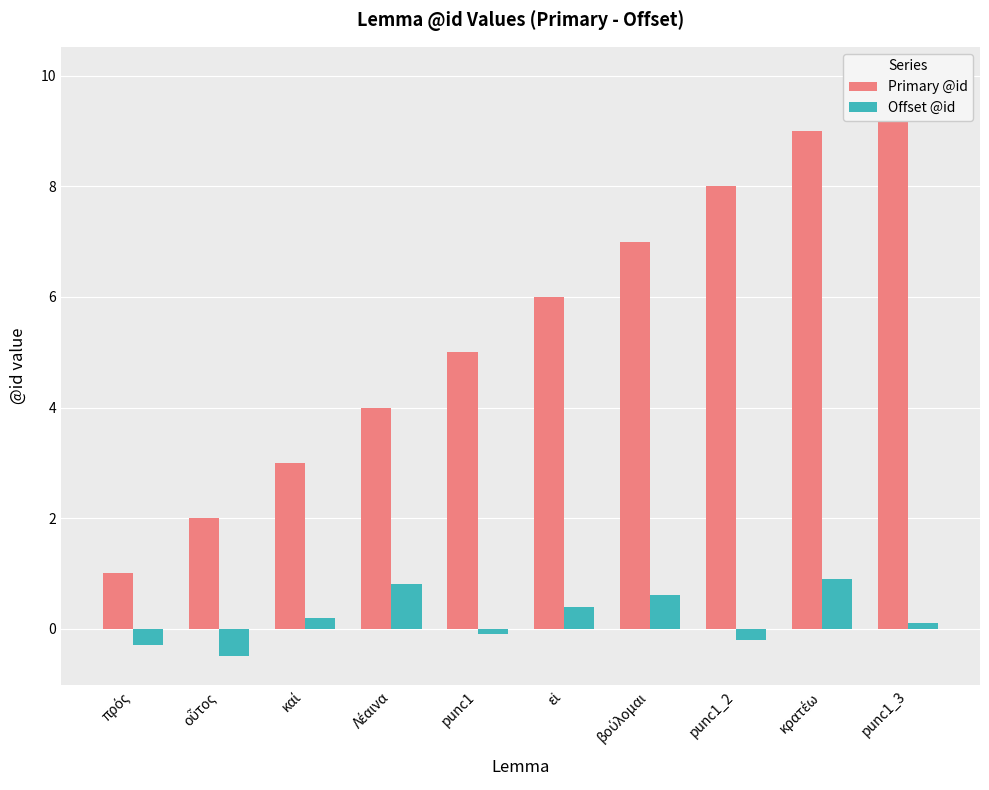

What is the smallest value displayed?

-0.5